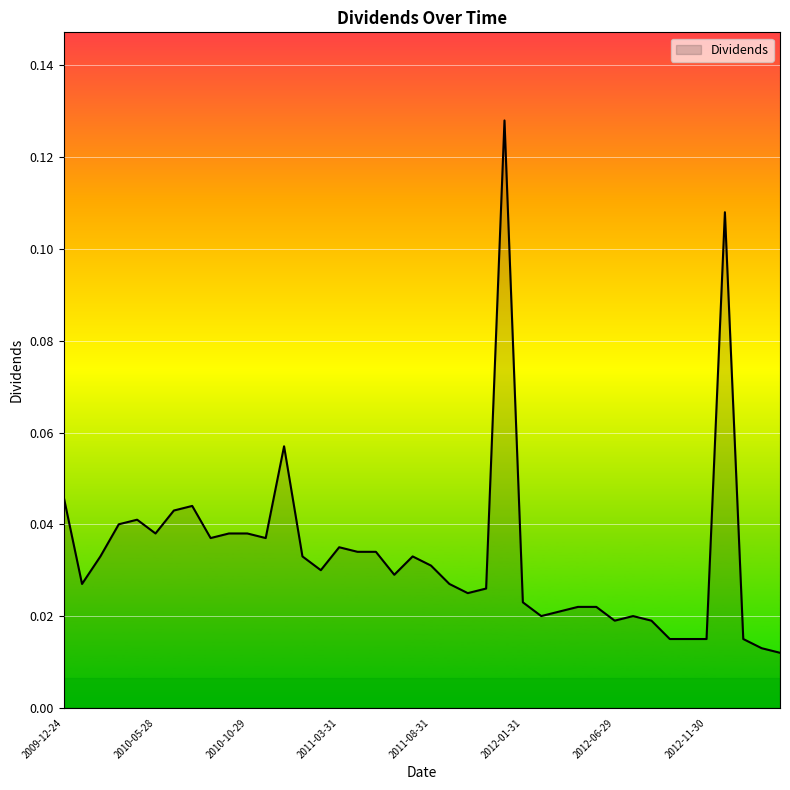

Rank the categories by value from lowest to highest.

2013-03-28, 2013-02-28, 2012-09-28, 2012-11-02, 2012-11-30, 2013-01-31, 2012-06-29, 2012-08-31, 2012-02-29, 2012-07-31, 2012-03-30, 2012-04-30, 2012-05-31, 2012-01-31, 2011-10-31, 2011-11-30, 2010-01-29, 2011-09-30, 2011-06-30, 2011-02-28, 2011-08-31, 2010-02-26, 2011-01-31, 2011-07-29, 2011-04-29, 2011-05-31, 2011-03-31, 2010-08-31, 2010-11-30, 2010-05-28, 2010-09-30, 2010-10-29, 2010-03-31, 2010-04-30, 2010-06-30, 2010-07-30, 2009-12-24, 2010-12-27, 2012-12-24, 2011-12-23